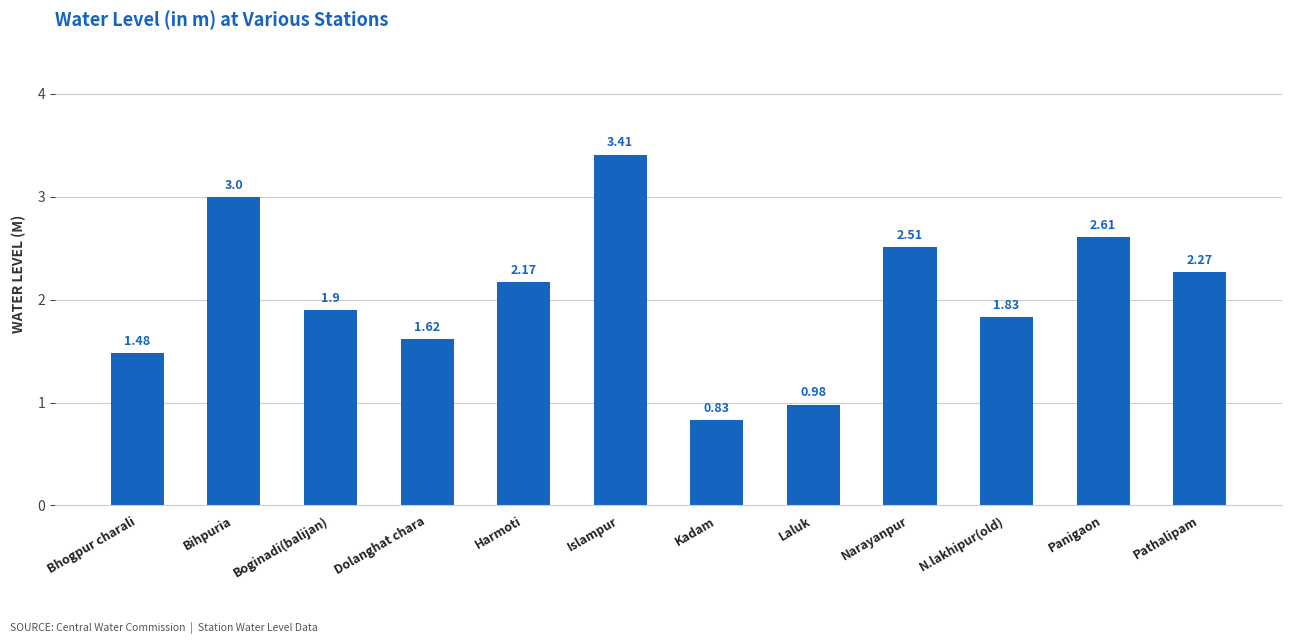

What is the sum of all values?

24.6